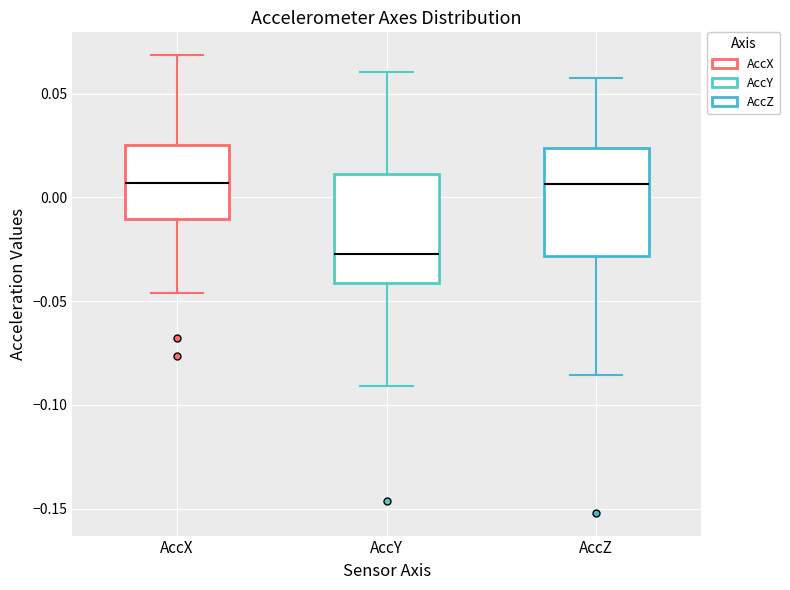

Reading left to right, transcribe this box plot: for each box, give where its median line is, the range the box spans, and where its two whiskers end, as read against the y-axis. The values are not printed on the chart, so give them approximately, as read against the axis.

AccX: median 0.005, box -0.010 to 0.025, whiskers -0.045 to 0.070
AccY: median -0.025, box -0.040 to 0.010, whiskers -0.090 to 0.060
AccZ: median 0.005, box -0.030 to 0.025, whiskers -0.085 to 0.060